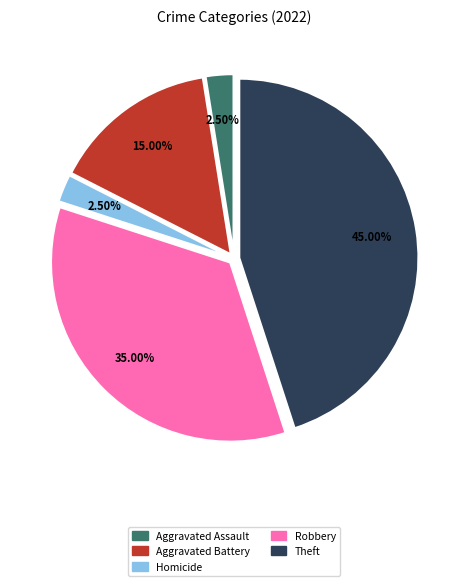

Is there a majority slice in this chart?

No